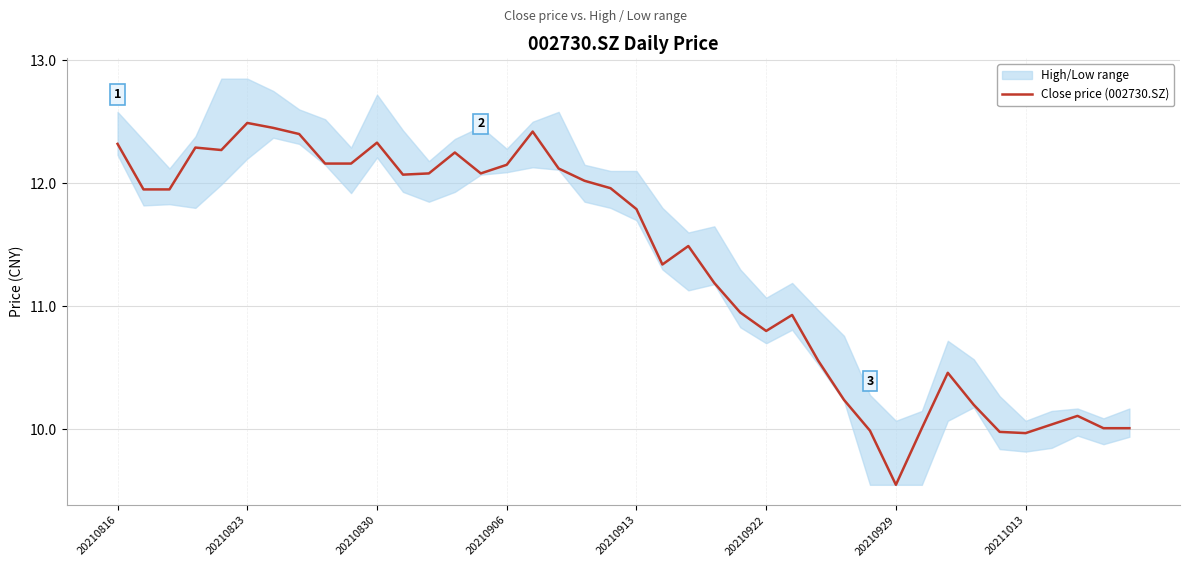

At which label does Close price (002730.SZ) reach its minimum?

20210929